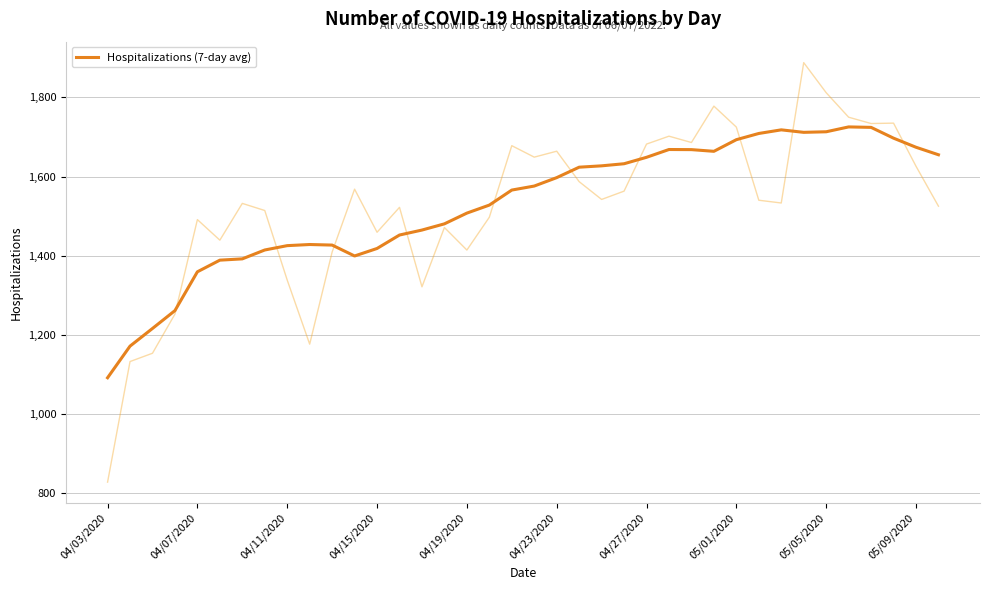

Reading right to left, list all the values displayed in this chart.

1655.0	1674.0	1697.0	1724.3	1725.4	1713.1	1711.7	1718.0	1708.9	1693.1	1663.7	1668.0	1668.3	1648.6	1632.3	1627.0	1623.6	1597.1	1575.9	1565.7	1527.7	1507.4	1480.3	1464.6	1452.0	1418.0	1399.0	1426.6	1428.0	1425.1	1414.1	1391.7	1388.4	1359.0	1260.9	1215.7	1171.0	1091.0